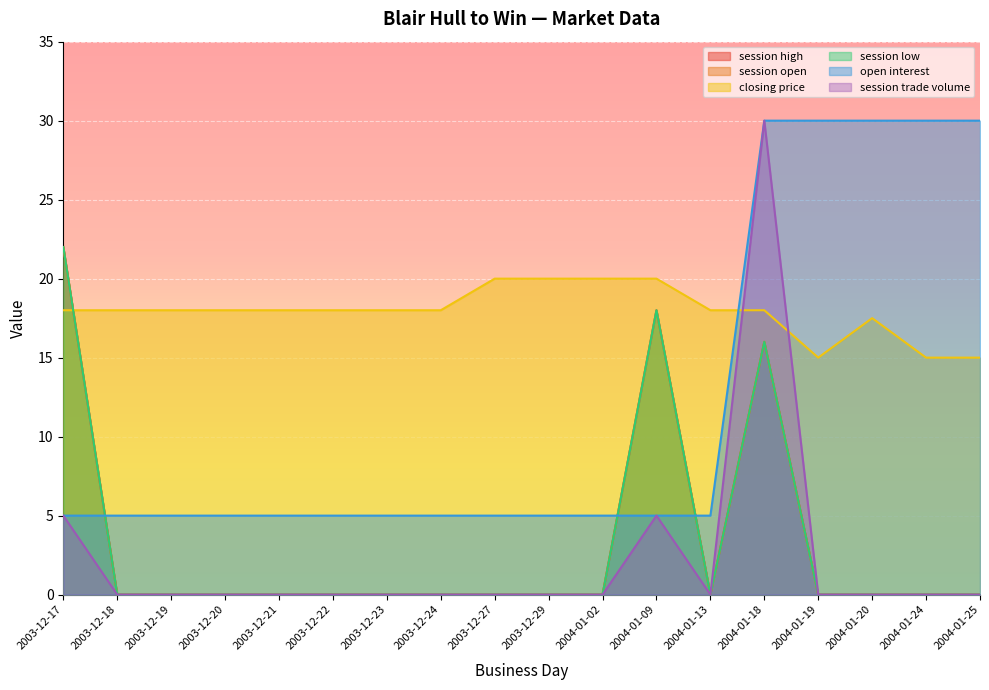

Which category has the highest value across all series?

2004-01-18